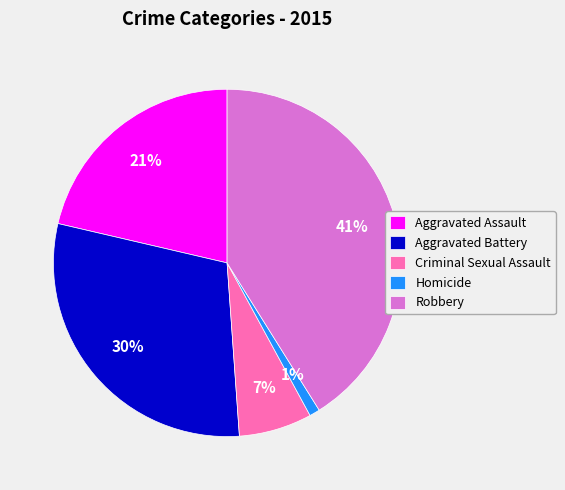

How many slices are in this pie chart?

5